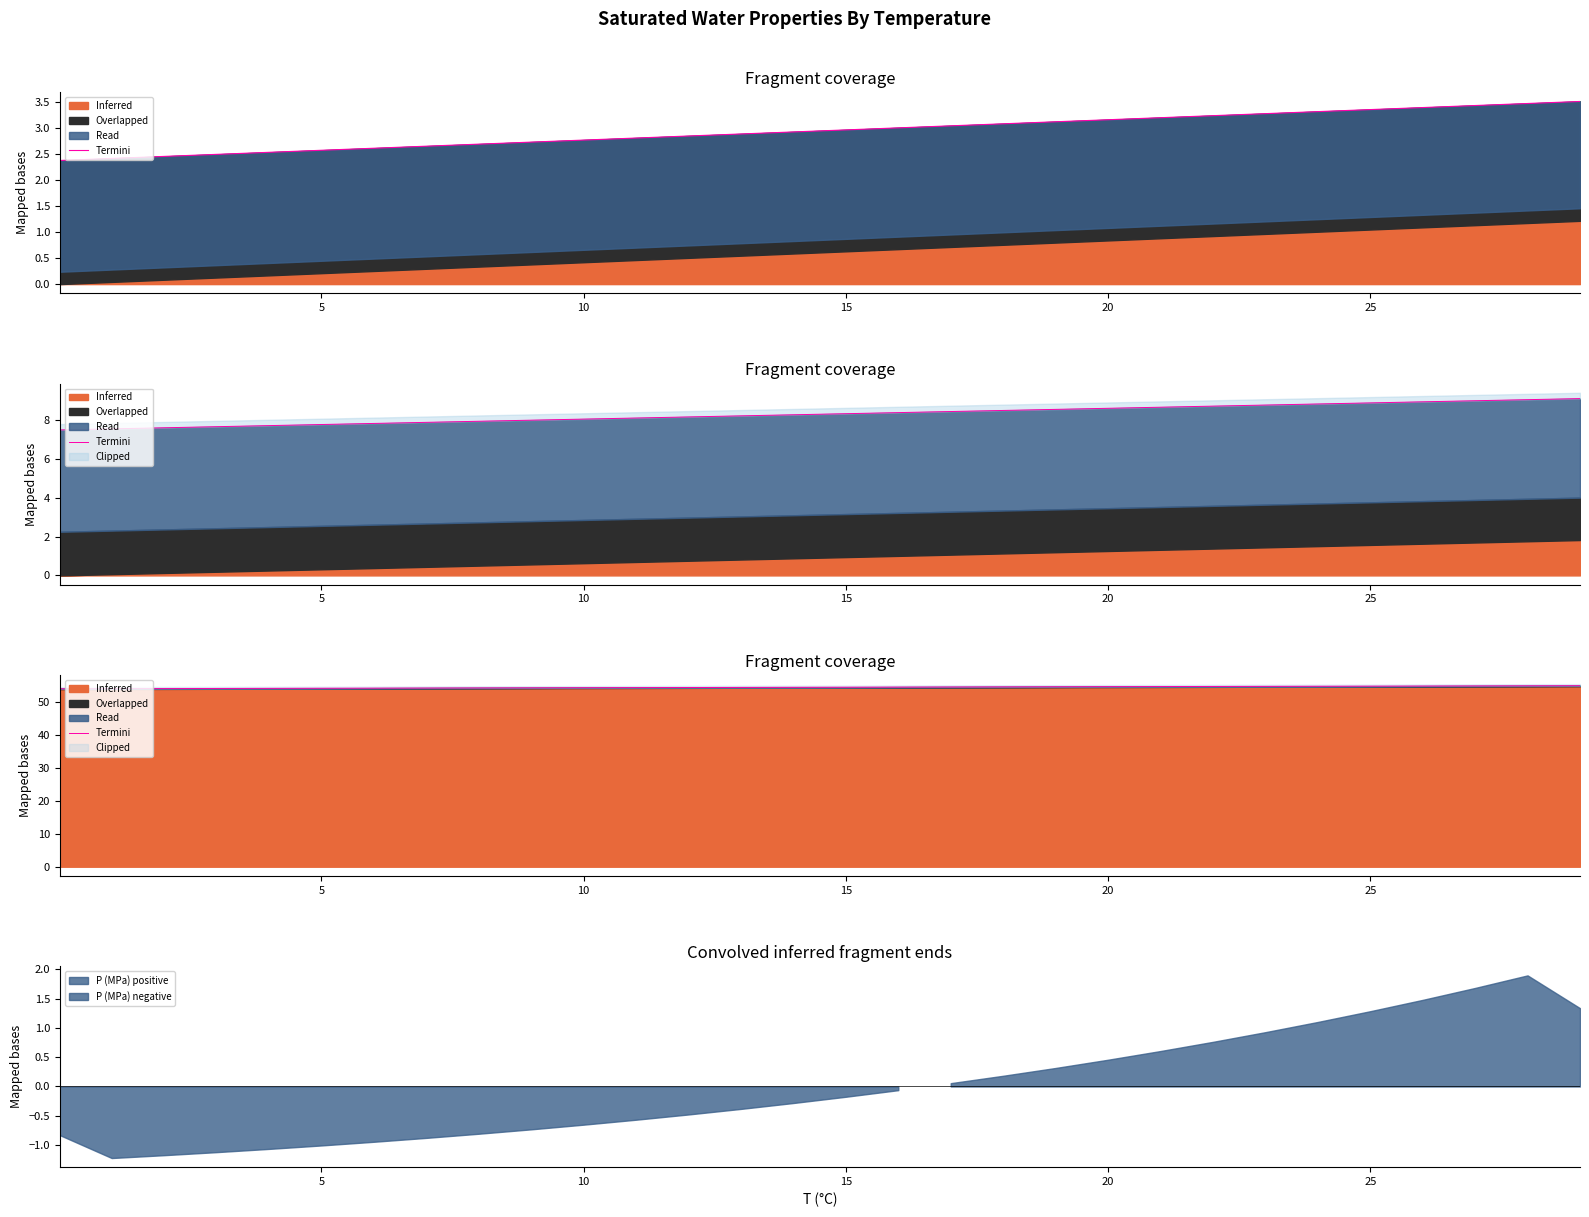

How many data points does each series have?

30